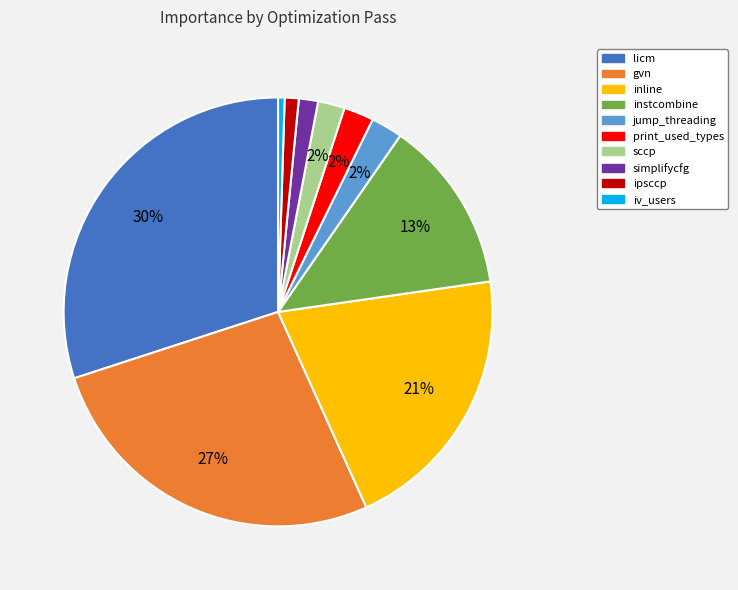

Which slice is the smallest?

iv_users